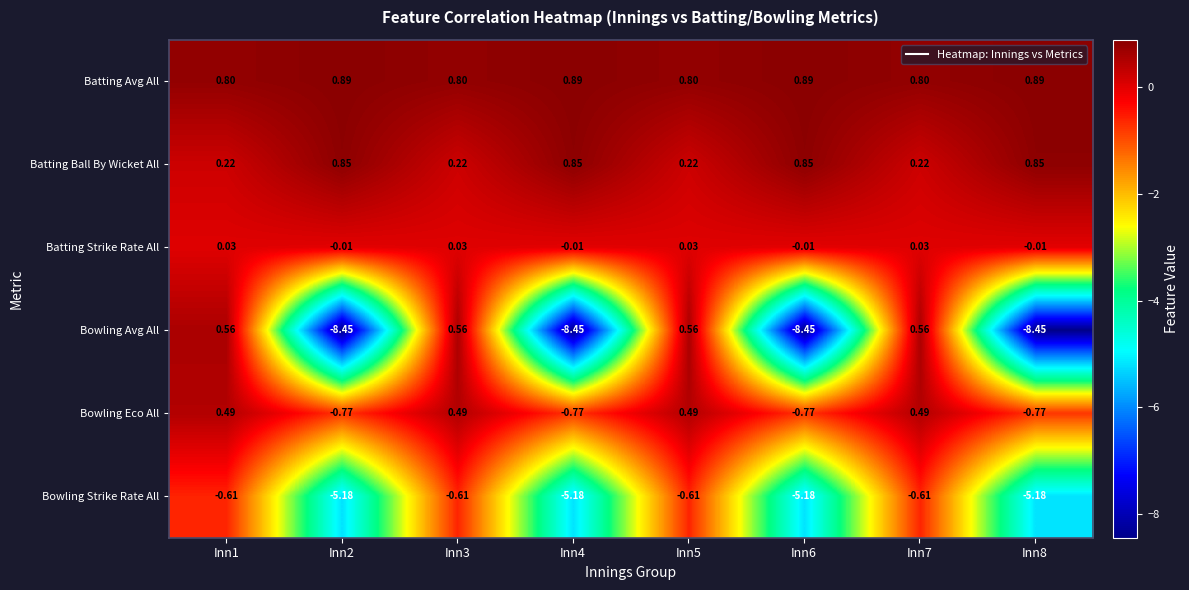

Is the value of Bowling Eco All at Inn1 greater than the value of Batting Ball By Wicket All at Inn8?

No